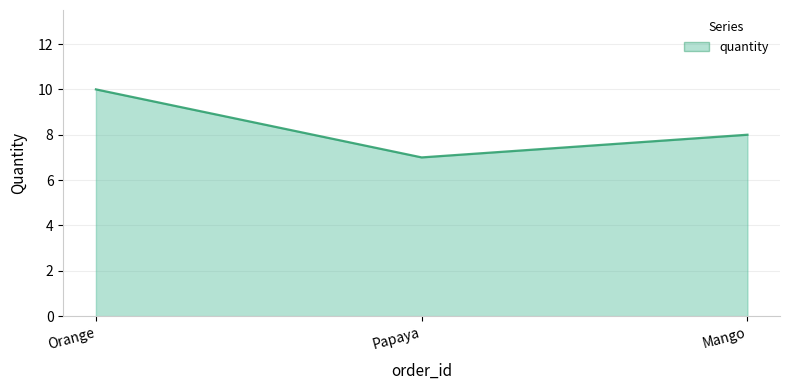

What is the maximum value shown in the chart?

10